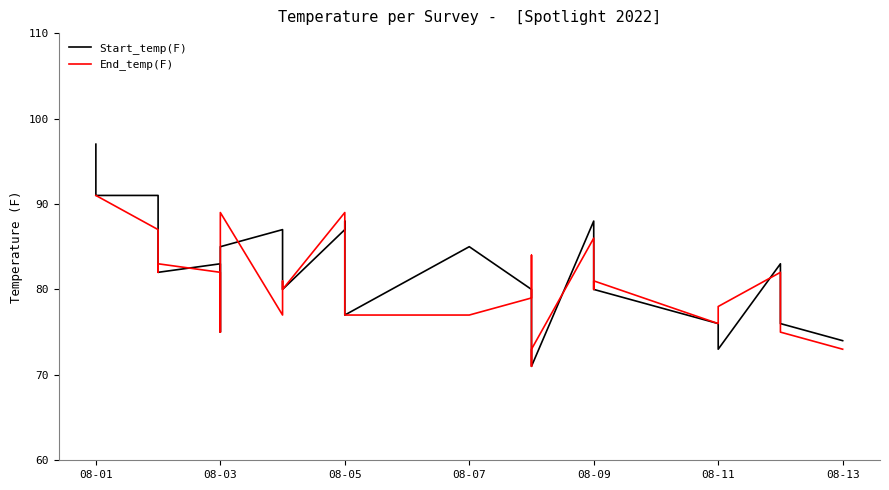

Is it true that End_temp(F) equals 126 at 26?

False